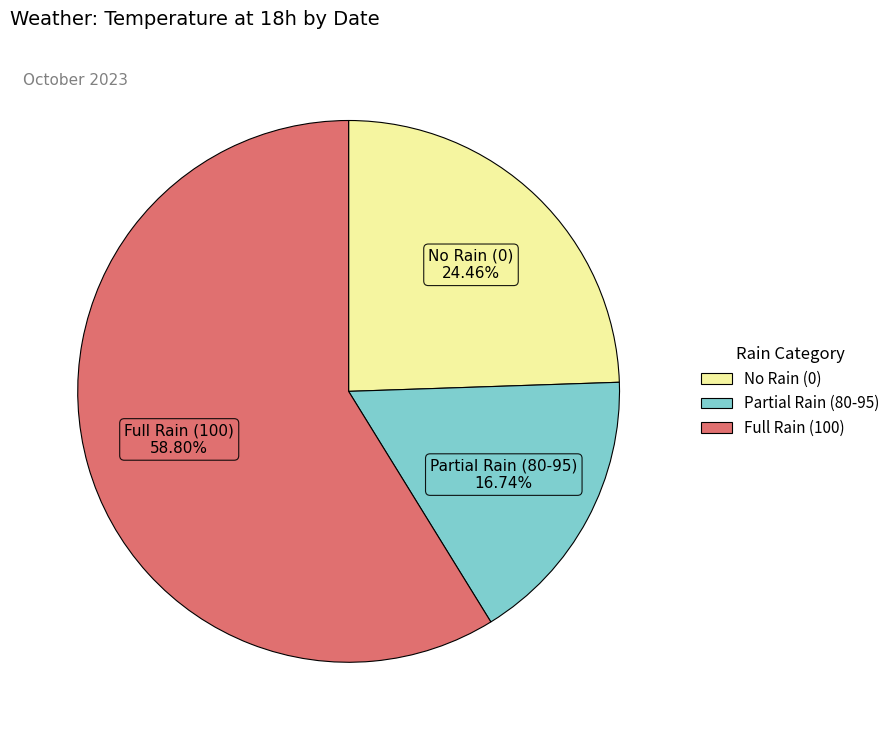

Does any single category account for the majority?

Yes